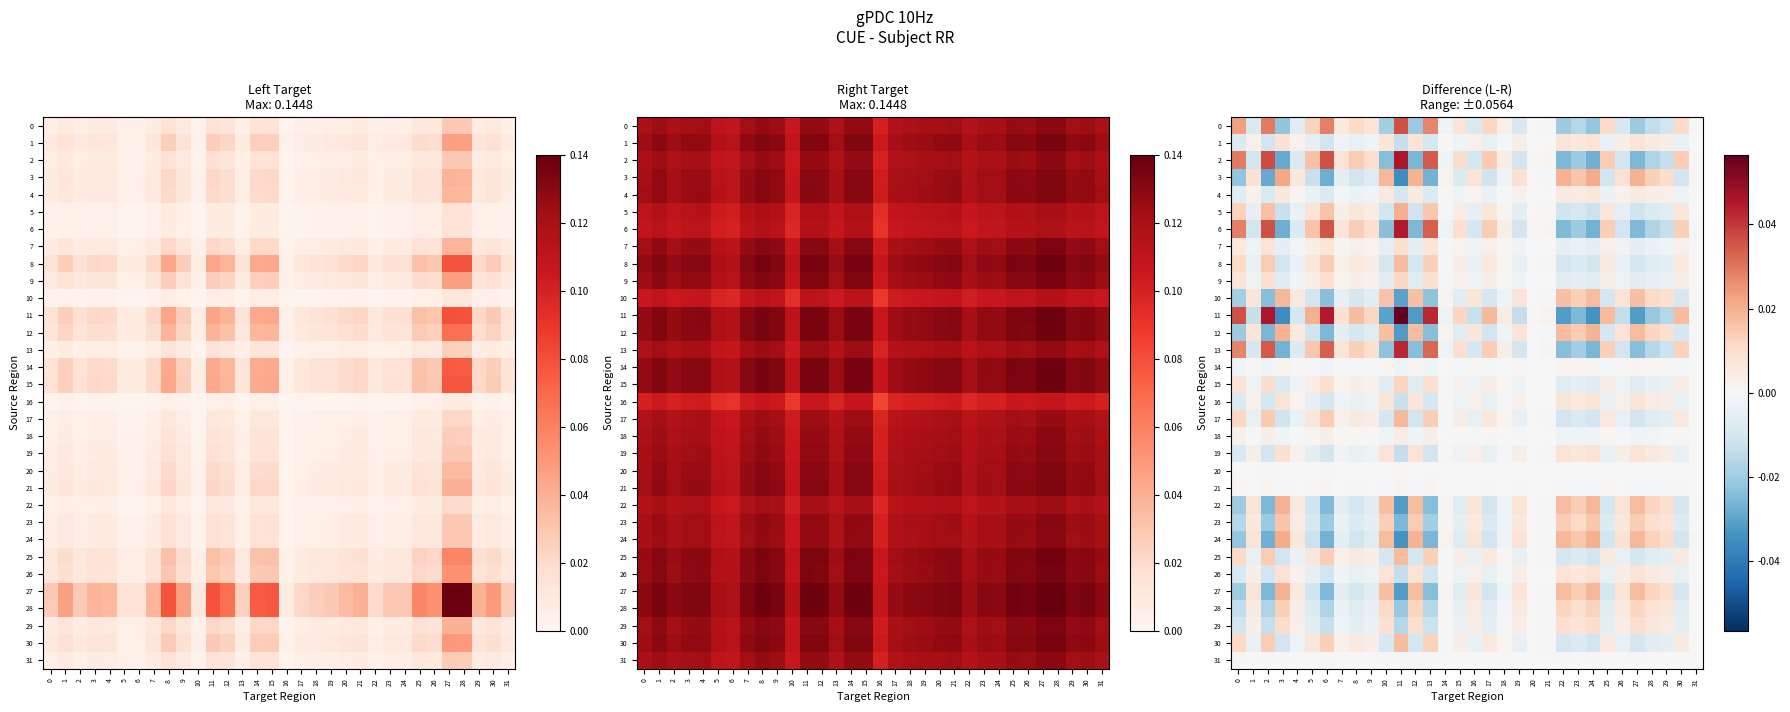

Rank the series by their maximum value, from lowest to highest.

20, 31, 21, 14, 18, 4, 16, 1, 26, 19, 7, 29, 9, 15, 28, 23, 30, 8, 25, 17, 10, 22, 27, 12, 5, 24, 3, 0, 13, 6, 2, 11